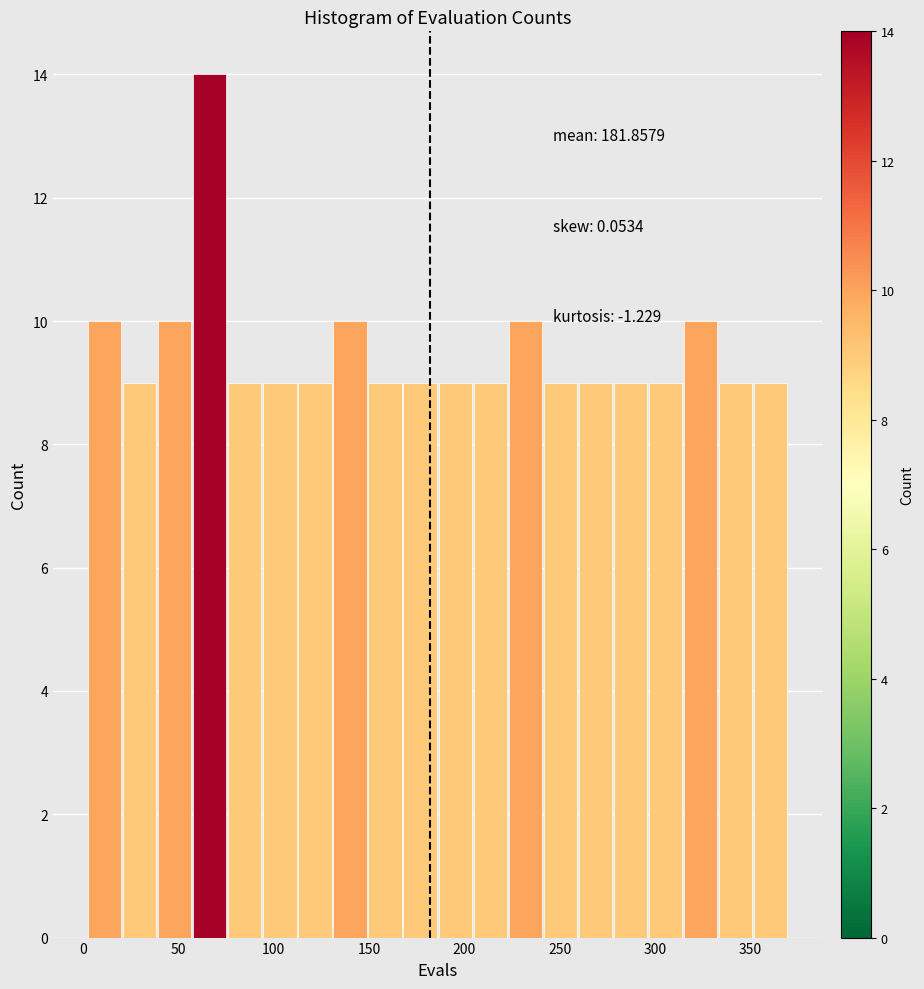

Around what value on the x-axis is the tallest bar? Give the approximate position of its centre, as read against the axis.

65